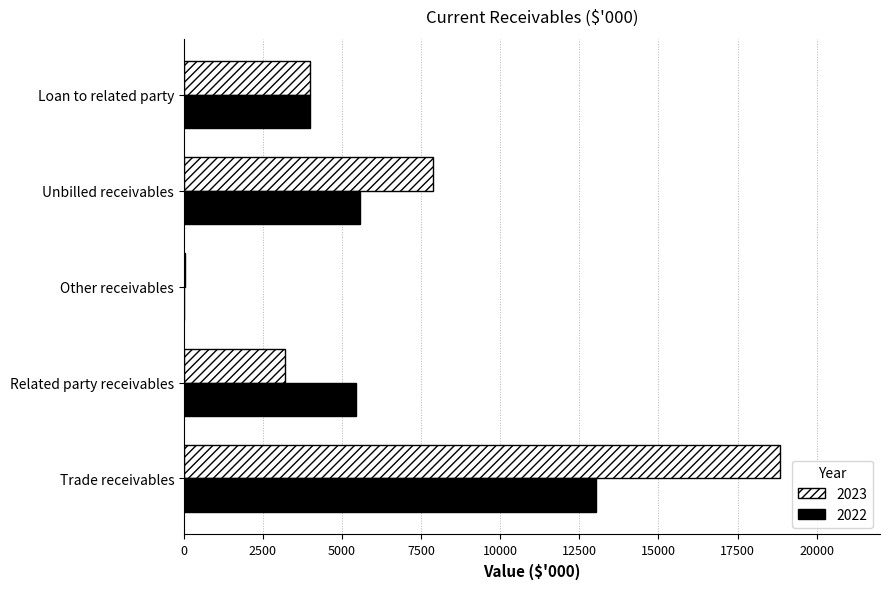

Where is 2023 nearest to the value 9439?

Unbilled receivables